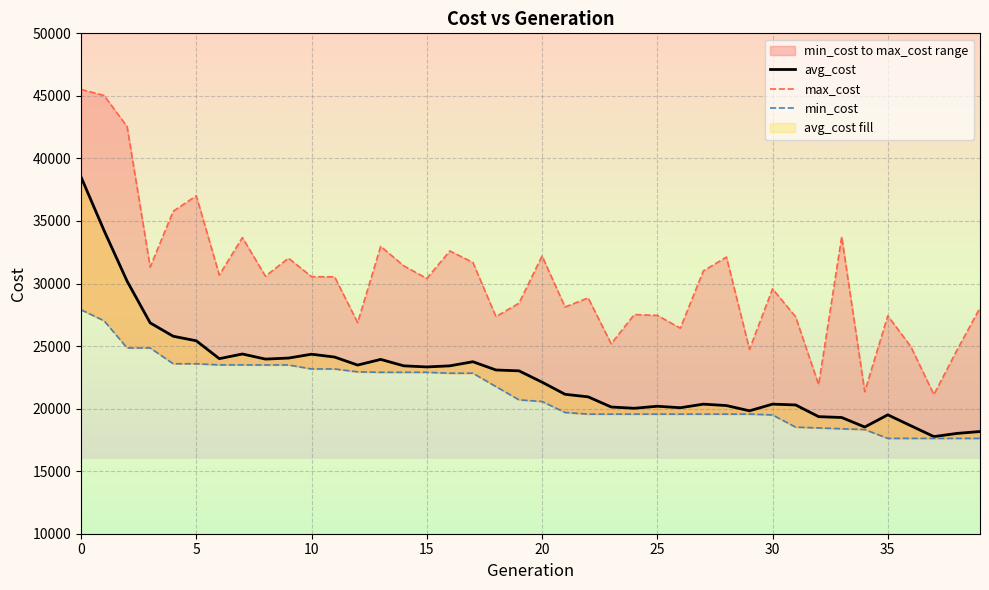

Rank the series by their maximum value, from highest to lowest.

max_cost, avg_cost, min_cost